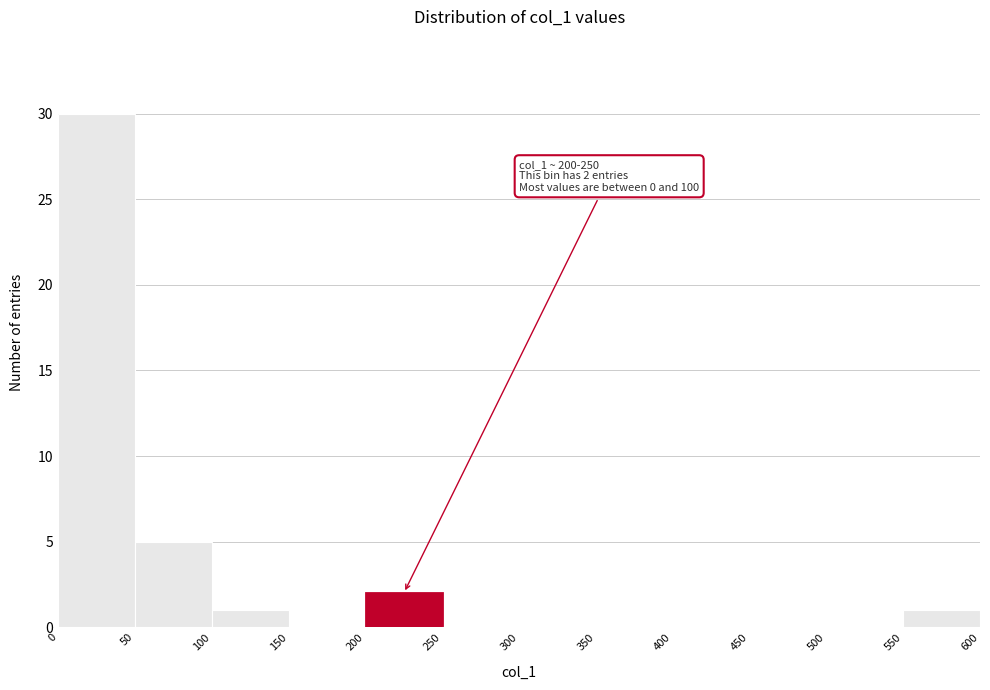

Over which range of the x-axis is the bar tallest?

0 to 50